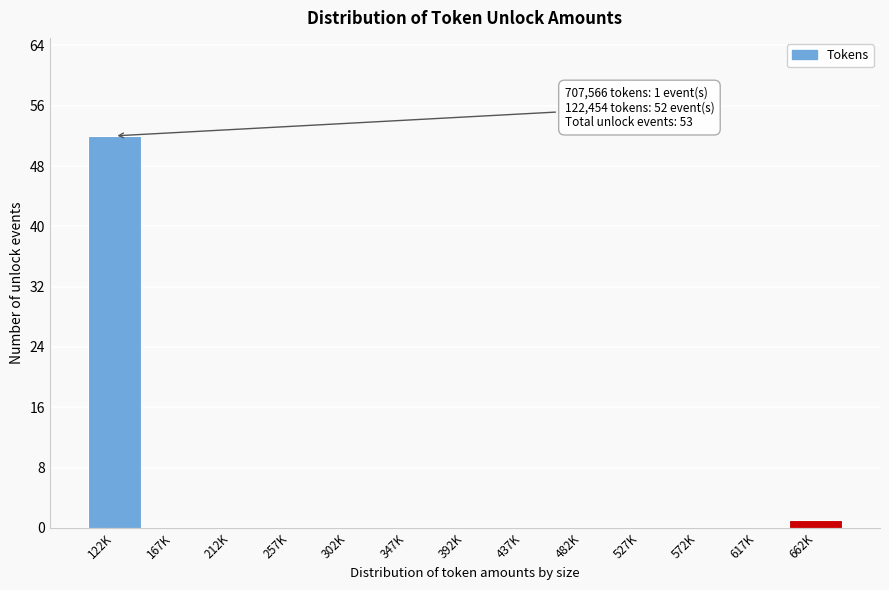

Reading left to right, list all the values displayed in this chart.

122K=52	167K=0	212K=0	257K=0	302K=0	347K=0	392K=0	437K=0	482K=0	527K=0	572K=0	617K=0	662K=1